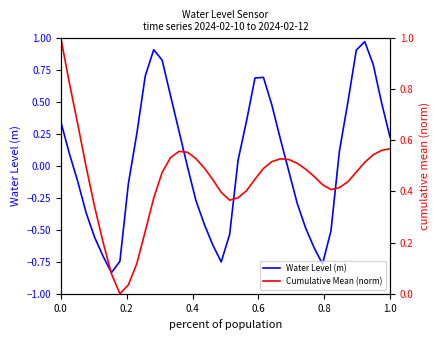

Rank the series by their average value, from lowest to highest.

Water Level (m), Cumulative Mean (norm)